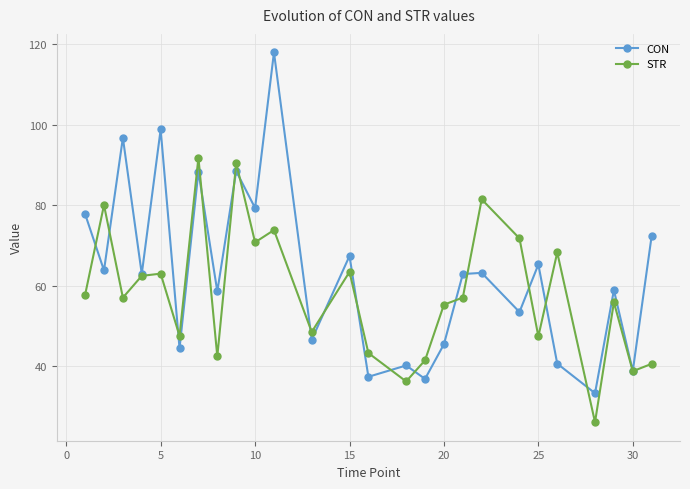

What is the average value of the STR series?

58.1